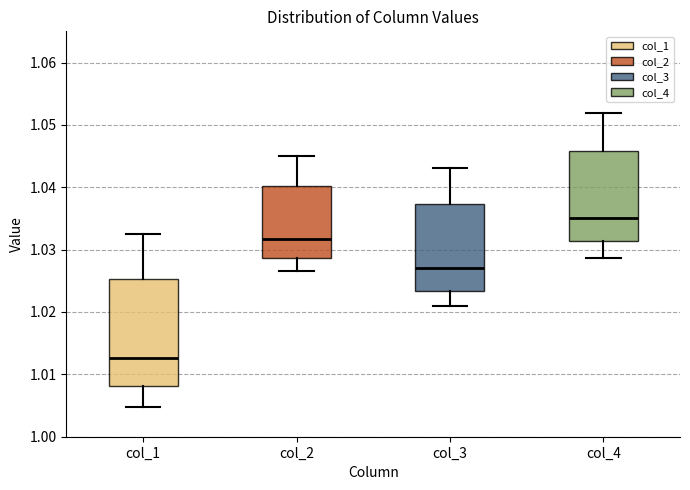

Which box has the highest median line?

col_4